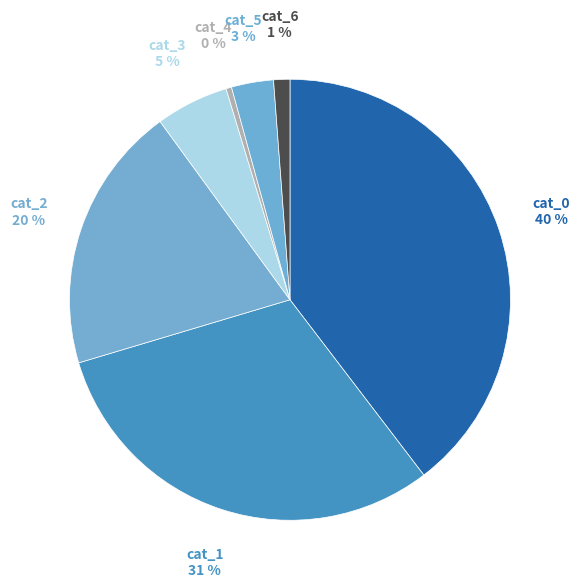

To the nearest percent, what is the difference between the cat_0 and cat_5 slice percentages?

37%